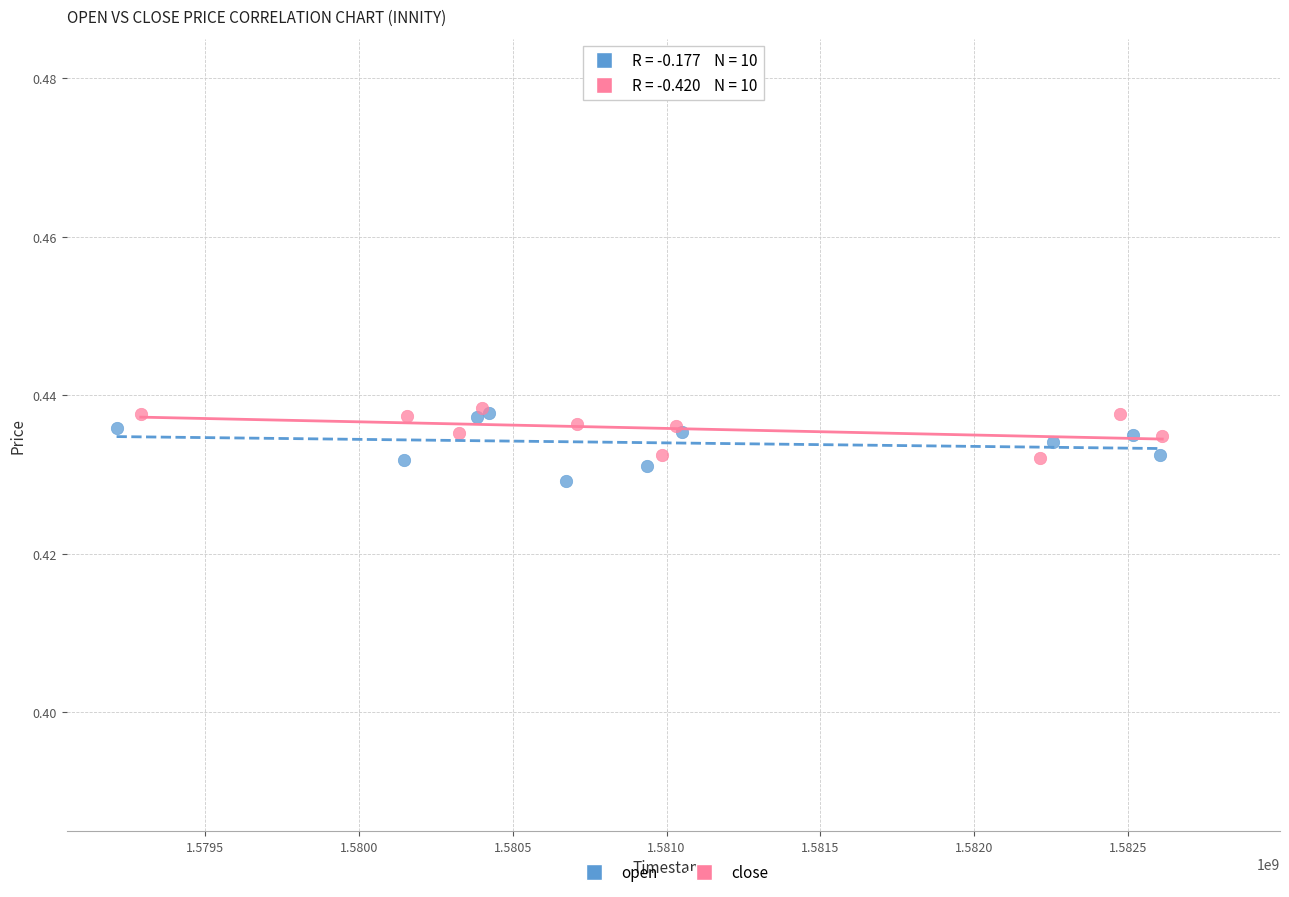

Which series has the largest Y range (max minus min)?

open